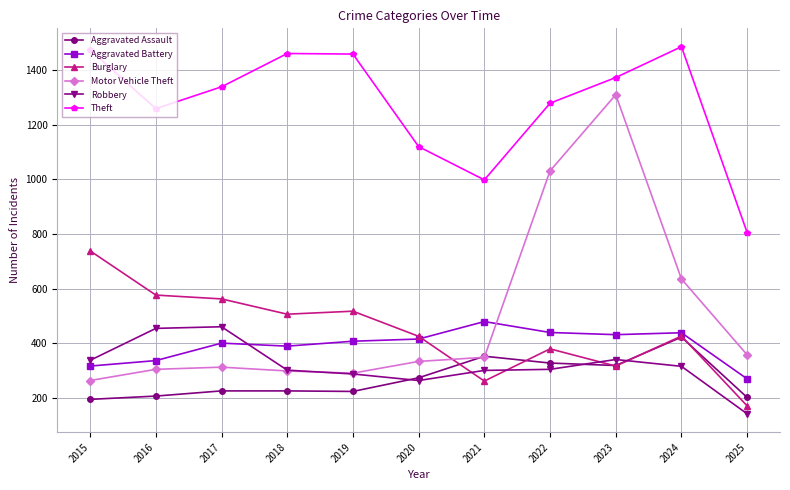

What is the total value across all series at 2022?

3759